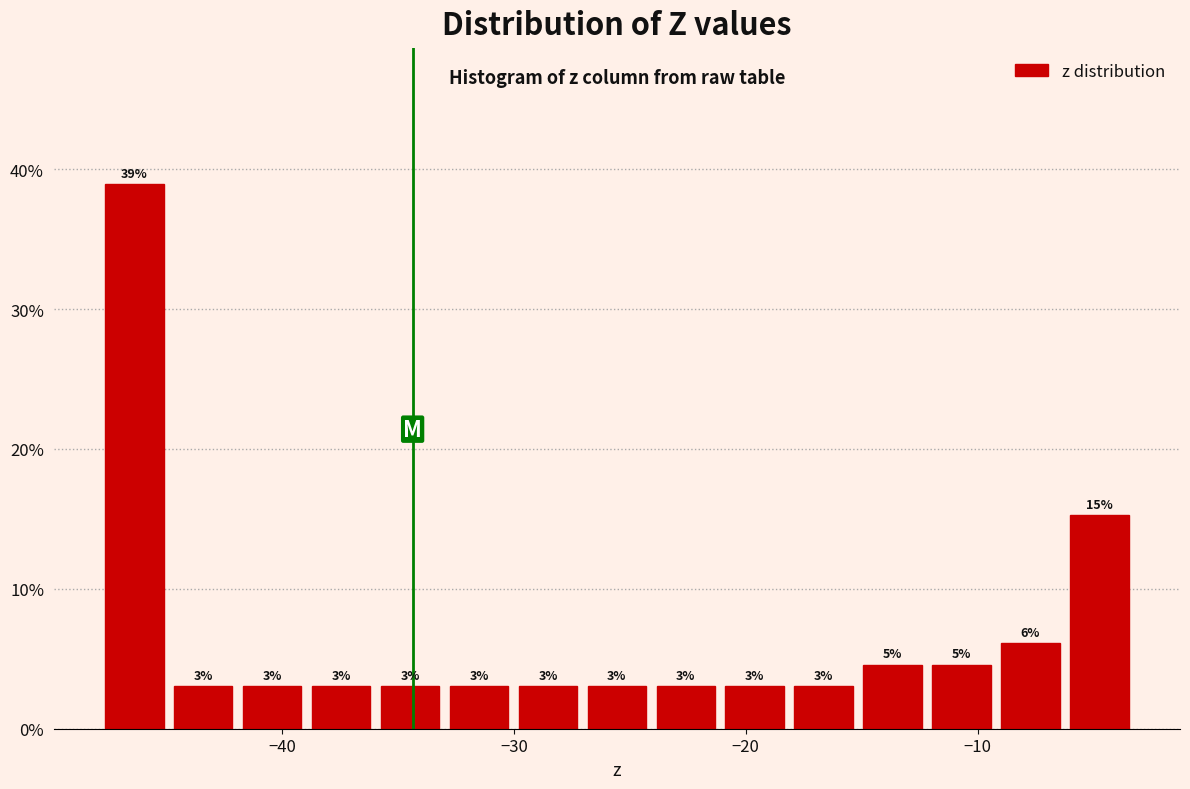

Read against the x-axis, roughly where is the centre of the tallest bar?

-46